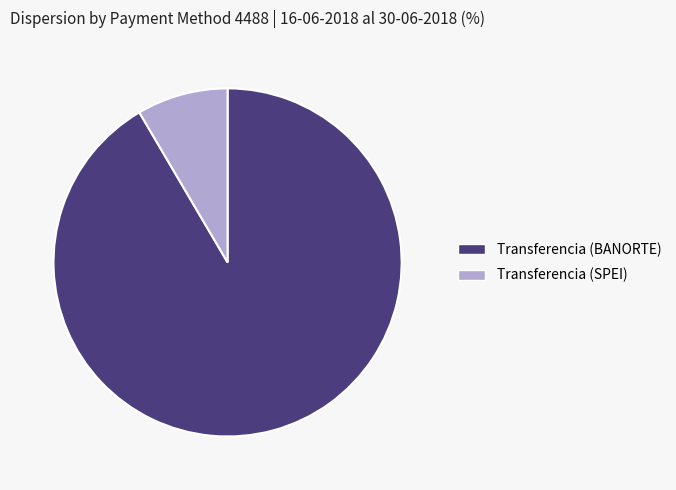

Between Transferencia (SPEI) and Transferencia (BANORTE), which is larger?

Transferencia (BANORTE)